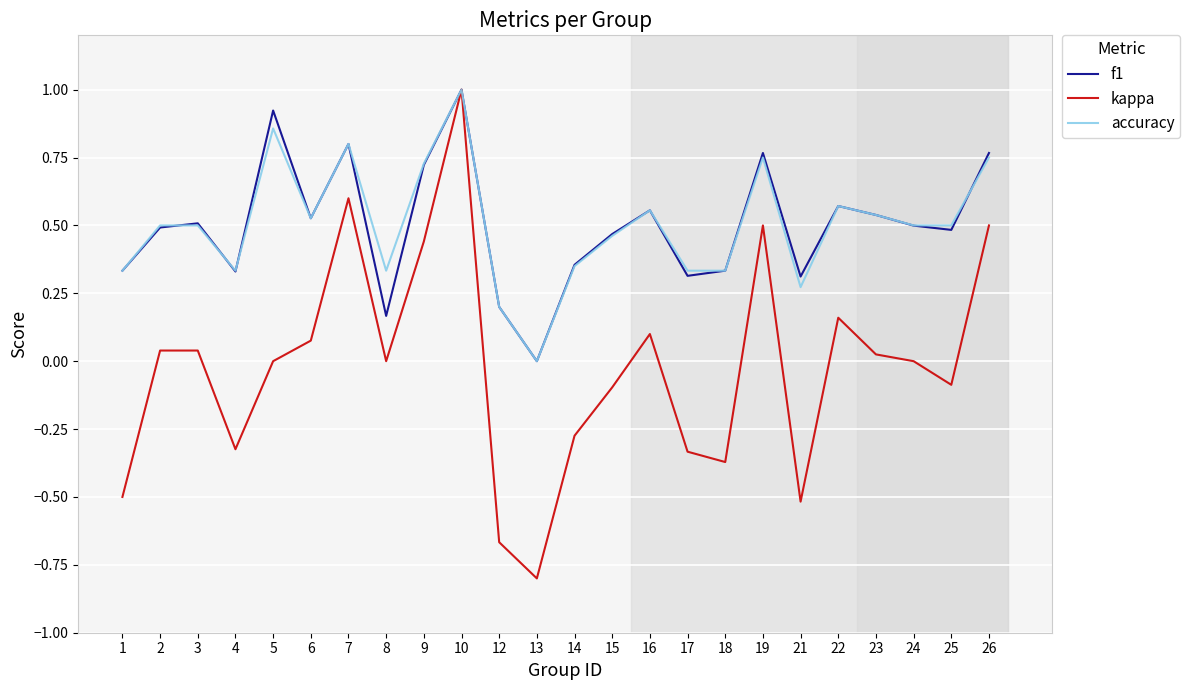

At which category is the sum across all series the highest?

10